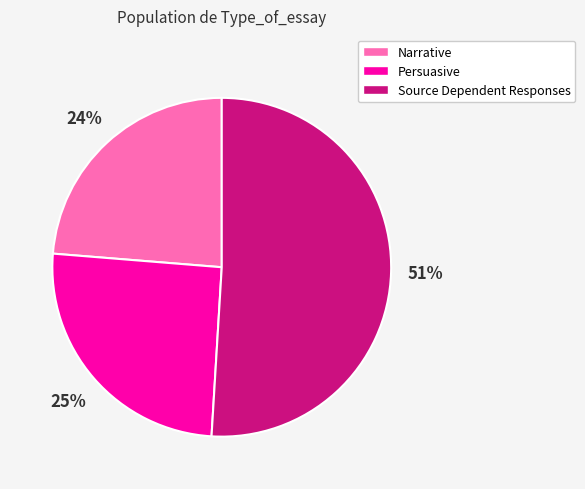

Count the number of slices in the pie.

3